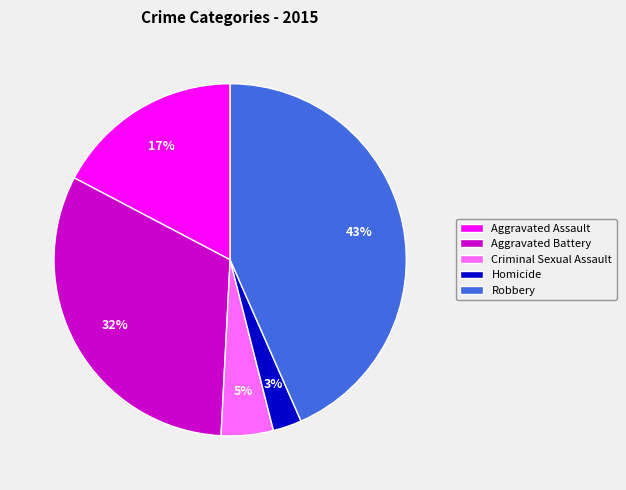

Which has a higher value, Criminal Sexual Assault or Homicide?

Criminal Sexual Assault